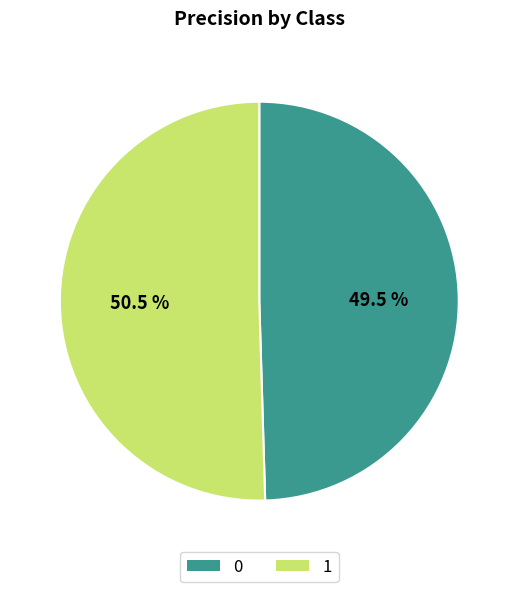

To the nearest percent, what is the average slice percentage?

50%